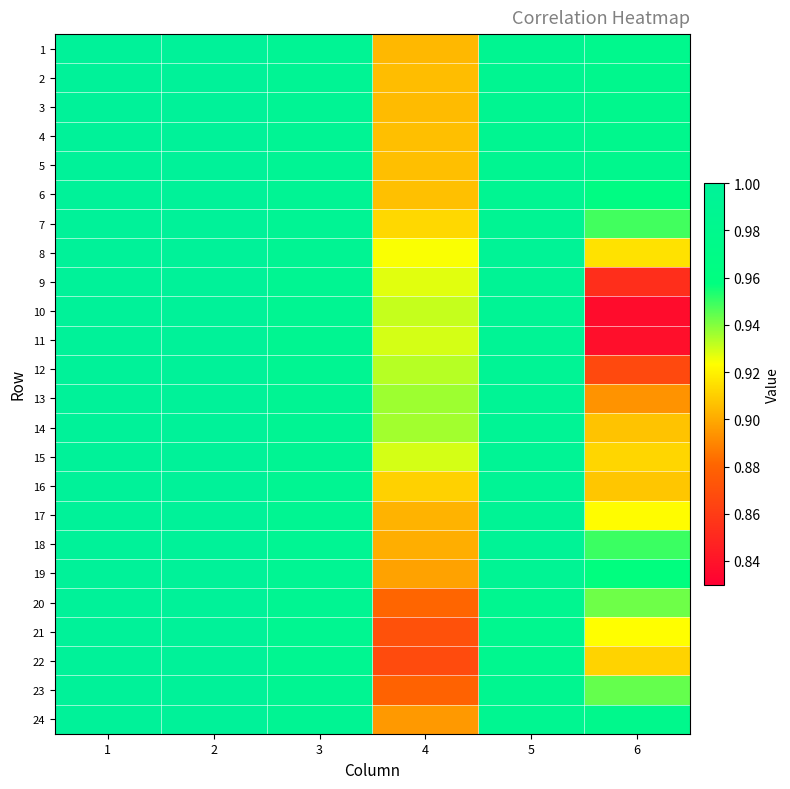

What is the maximum value shown in the chart?

1.0